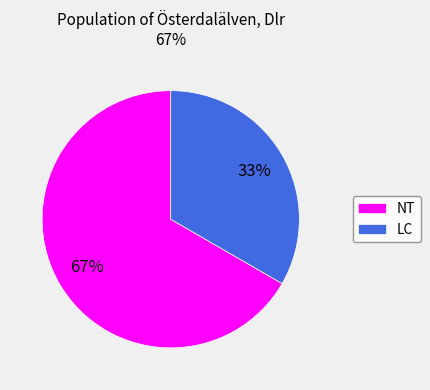

Which has a higher value, LC or NT?

NT